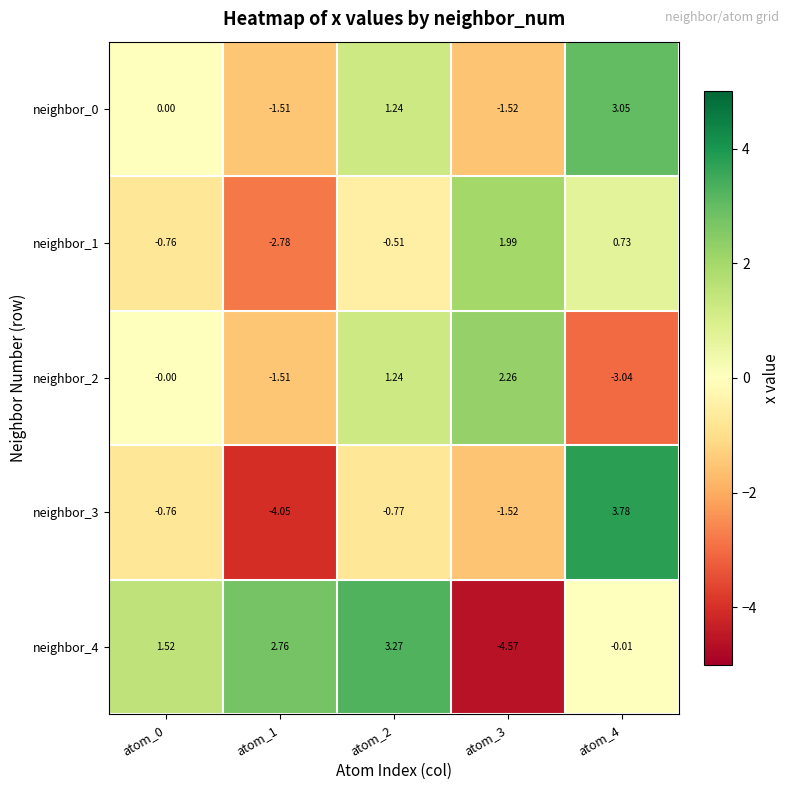

How many categories are shown in the chart?

5